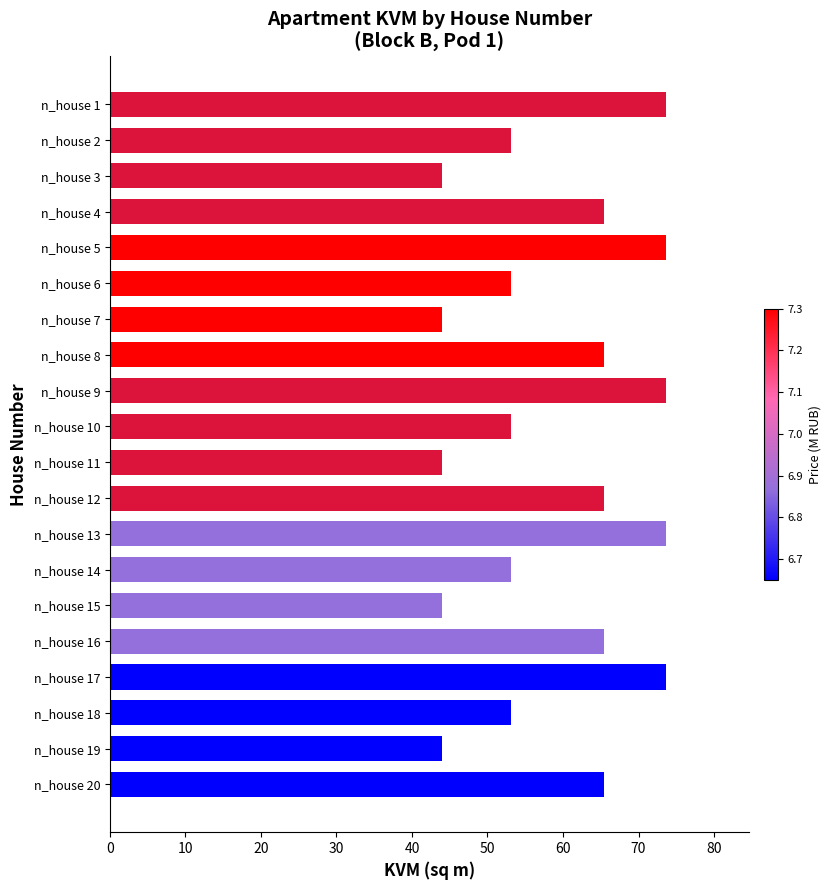

What is the minimum value shown in the chart?

43.9